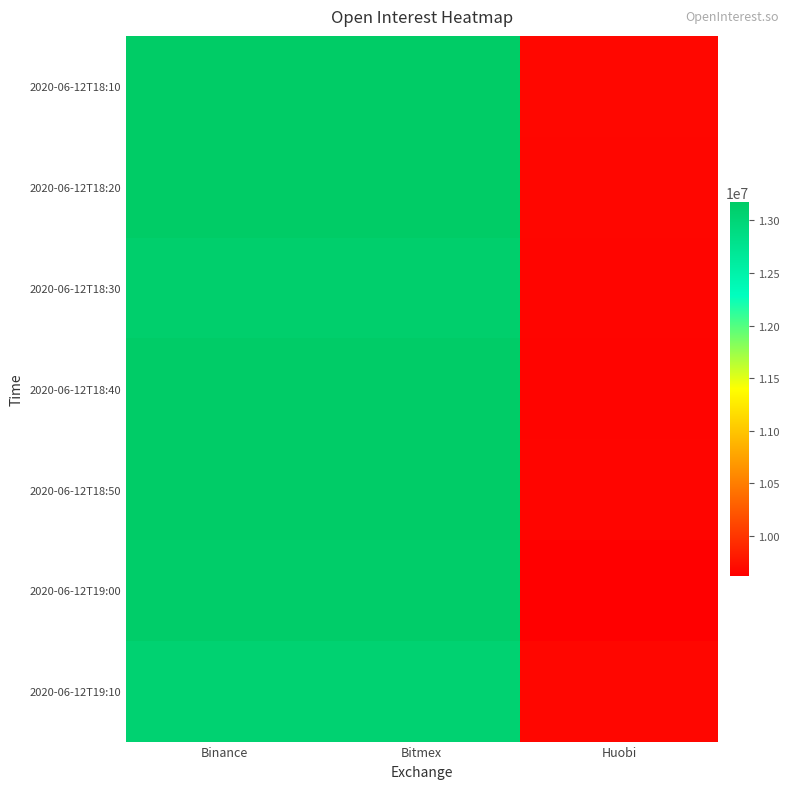

At which category is the sum across all series the highest?

Binance